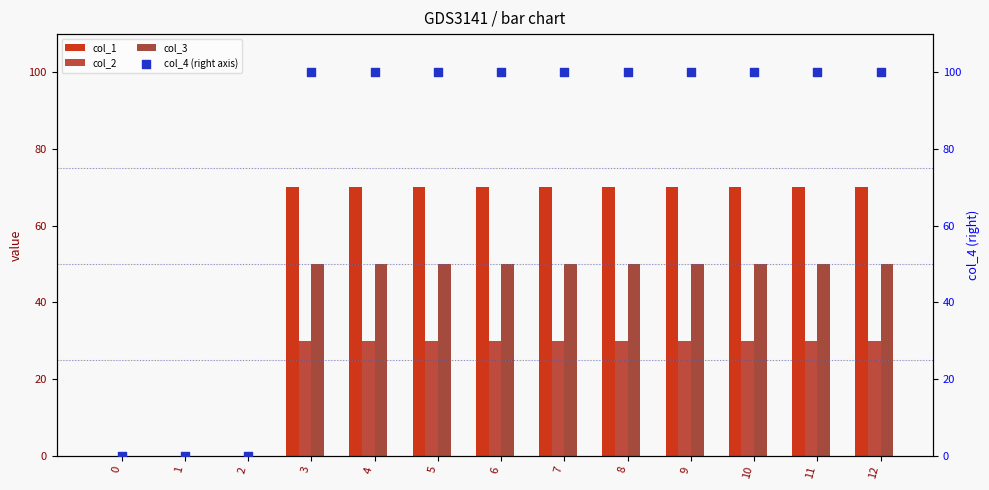

Which series reaches the minimum Y coordinate?

col_1